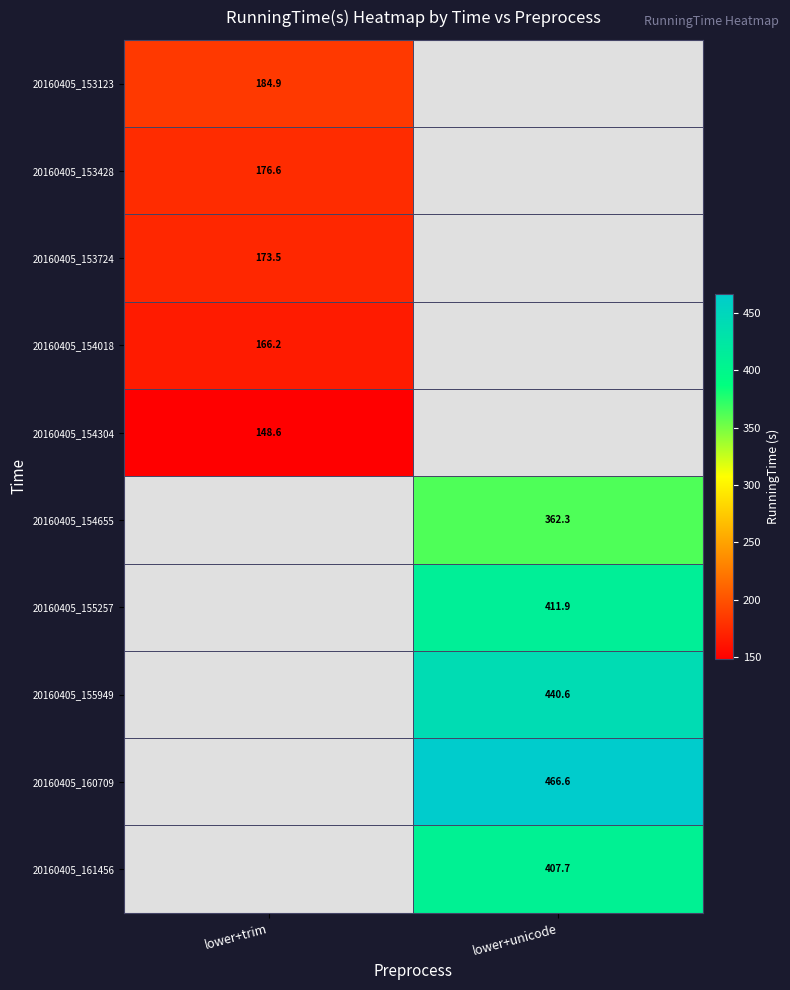

The 20160405_160709 series shows 238.6 at lower+unicode. True or false?

False